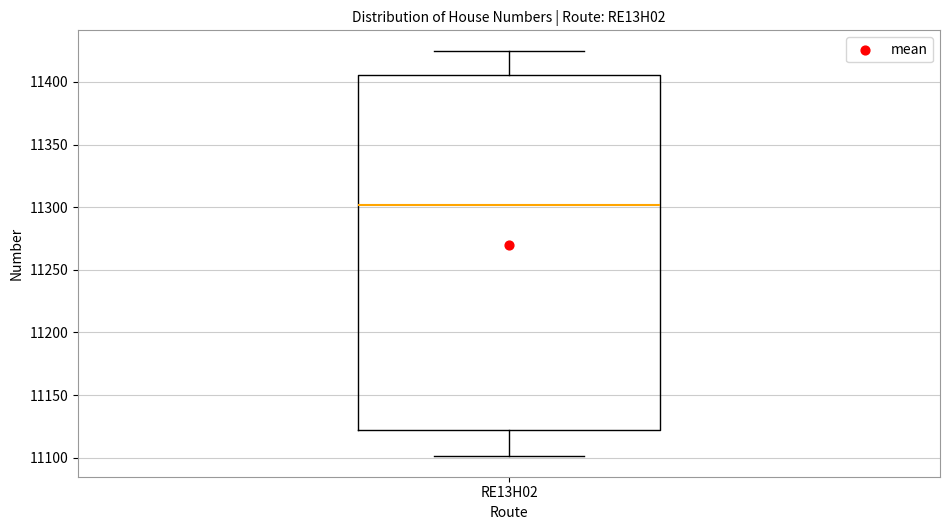

Transcribe this box plot: give where the median line is, the range the box spans, and where the two whiskers end, as read against the y-axis. The values are not printed on the chart, so give them approximately, as read against the axis.

median 11300, box 11125 to 11405, whiskers 11100 to 11425